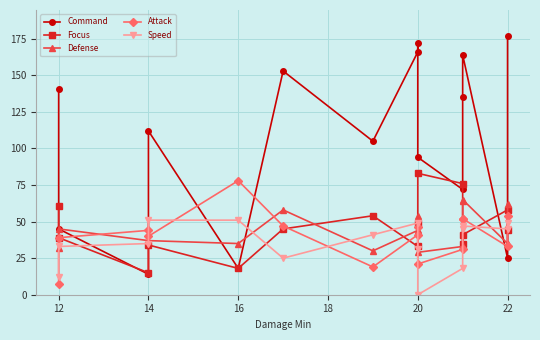

Reading right to left, list all the values displayed in this chart.

Command: 177	25	164	135	72	94	172	166	105	153	18	112	14	45	141
Focus: 44	58	41	35	76	83	49	33	54	45	18	34	15	39	61
Defense: 62	35	65	64	33	29	54	44	30	58	35	37	37	45	32
Attack: 54	33	52	52	31	21	46	41	19	47	78	40	44	39	7
Speed: 49	45	47	45	18	0	31	49	41	25	51	51	35	33	12